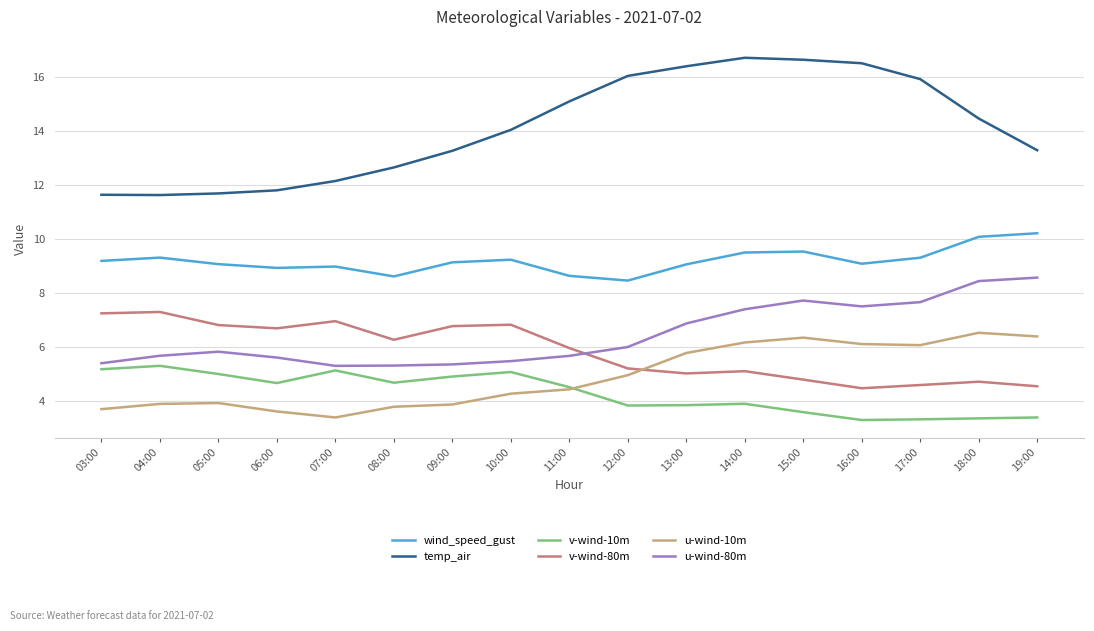

Between 15:00 and 17:00, which series saw the biggest shift?

temp_air